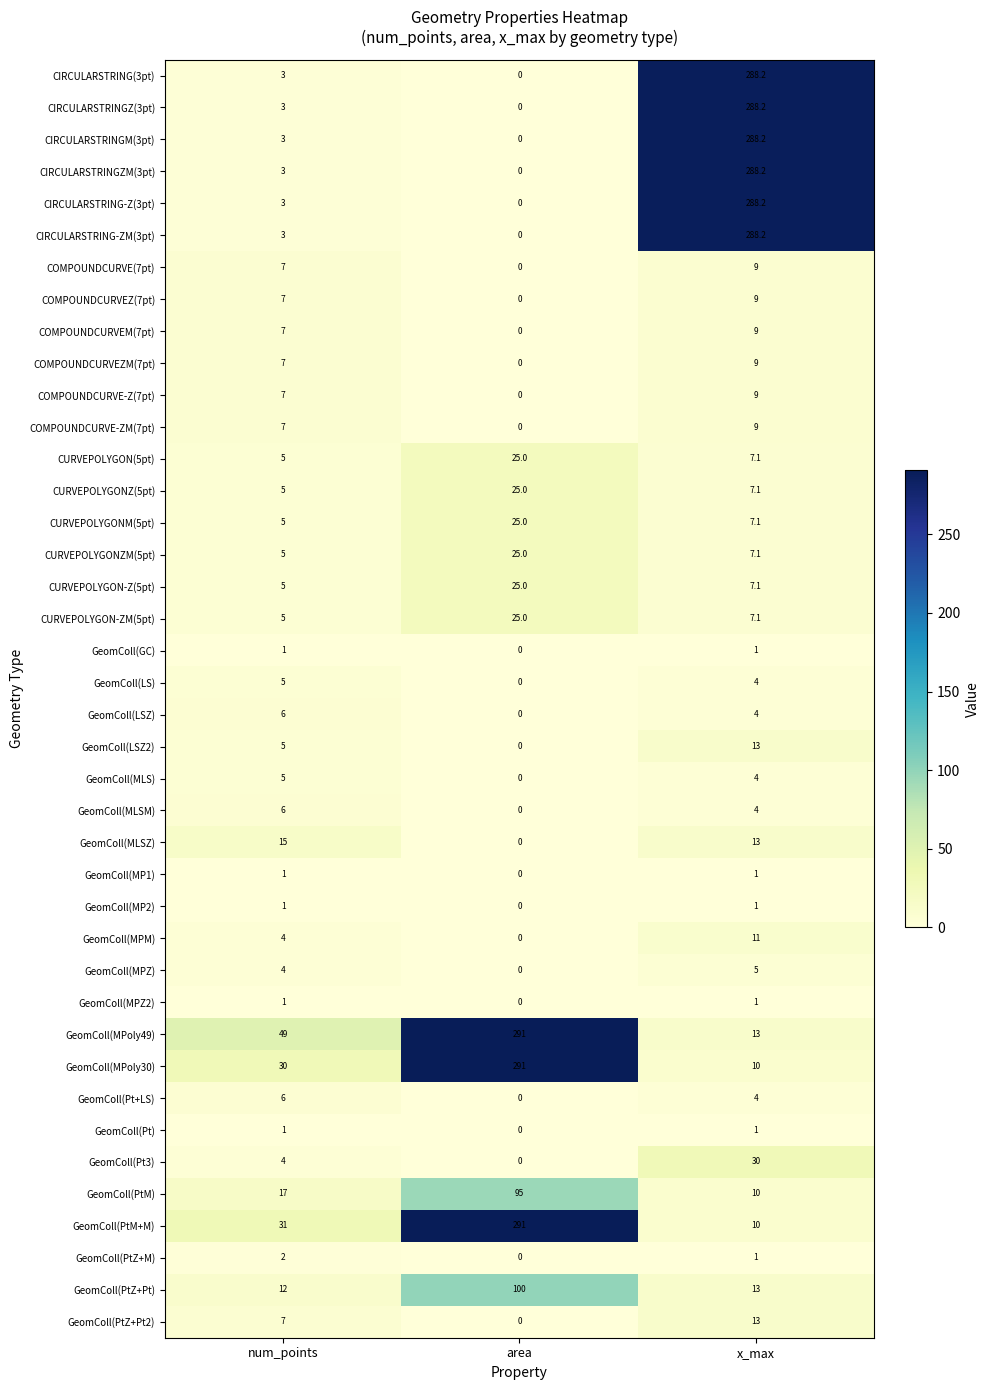

What is the sum of the GeomColl(MP2) values at area and num_points?

1.0